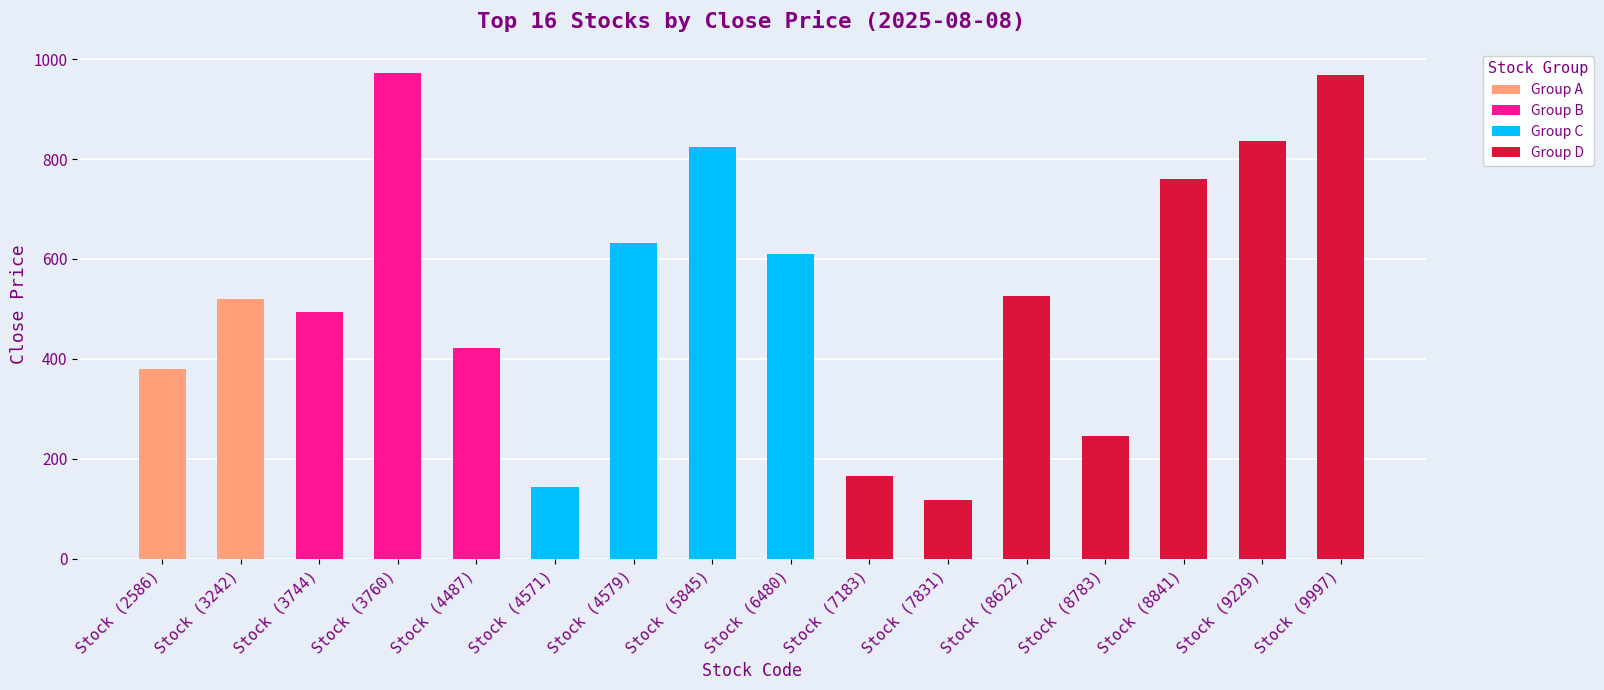

At which category does the chart reach its peak across all series?

3760